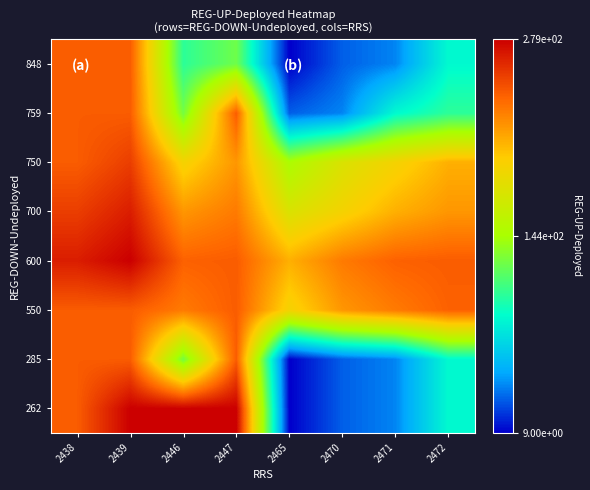

How many distinct data groups are displayed?

8